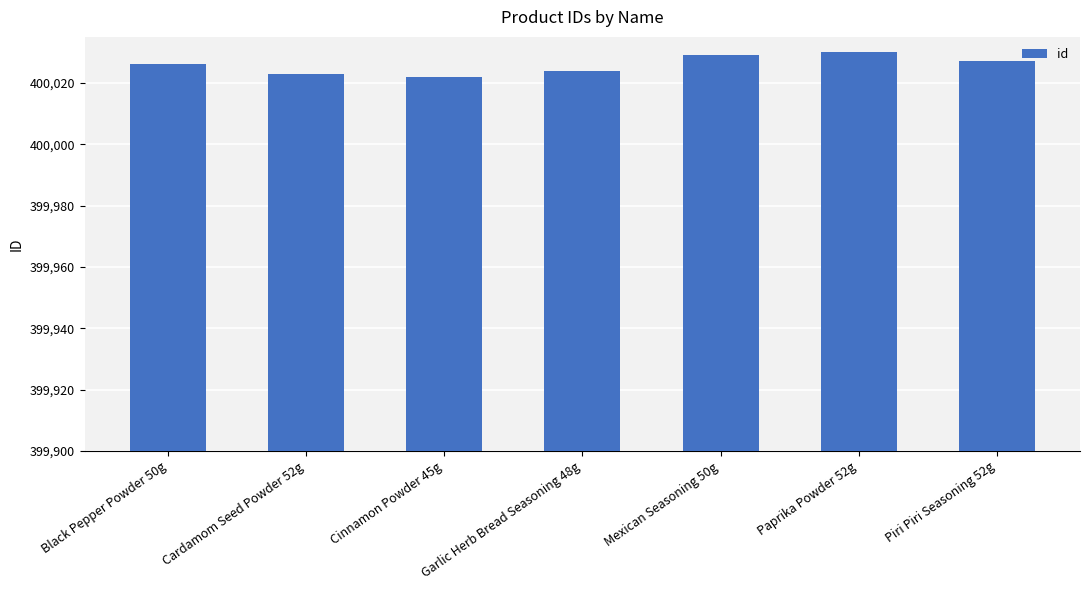

The chart shows a value of 400030 at Paprika Powder 52g. True or false?

True